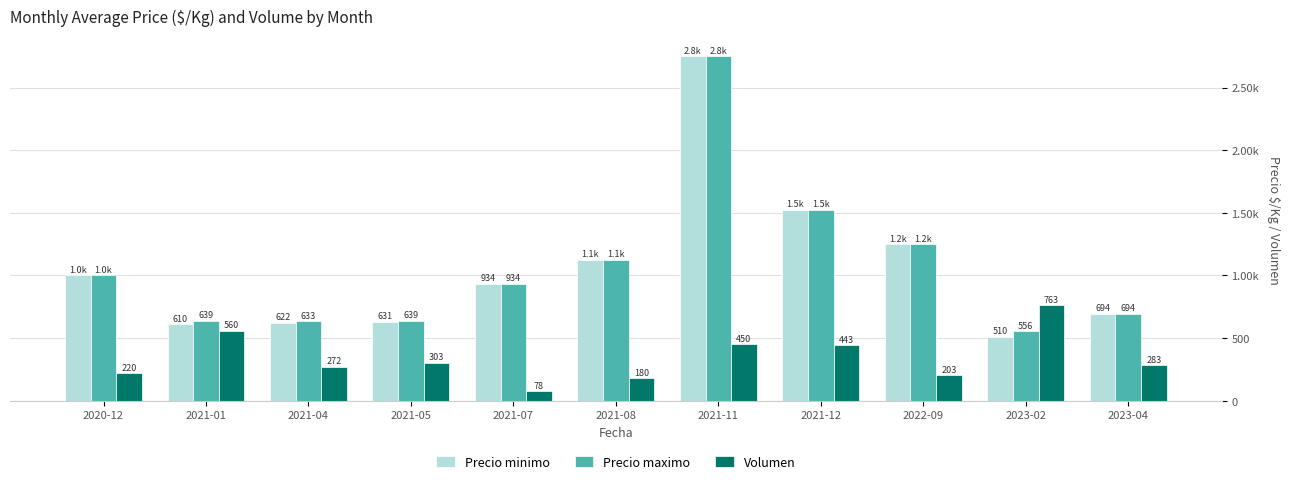

Which series has the largest range (max minus min)?

Precio minimo